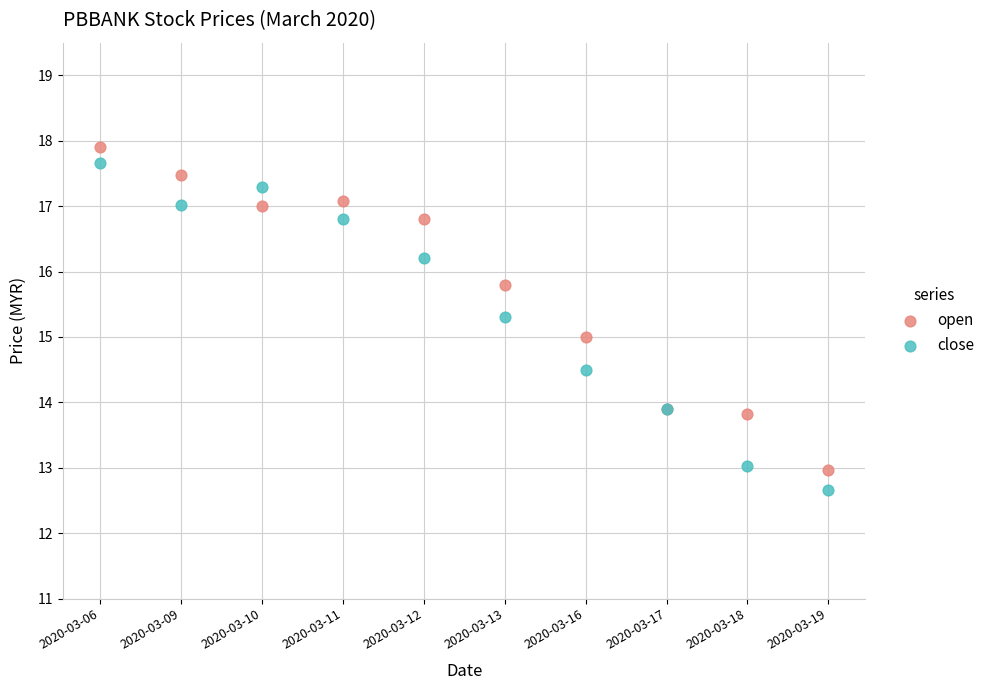

Which series has the largest Y range (max minus min)?

close